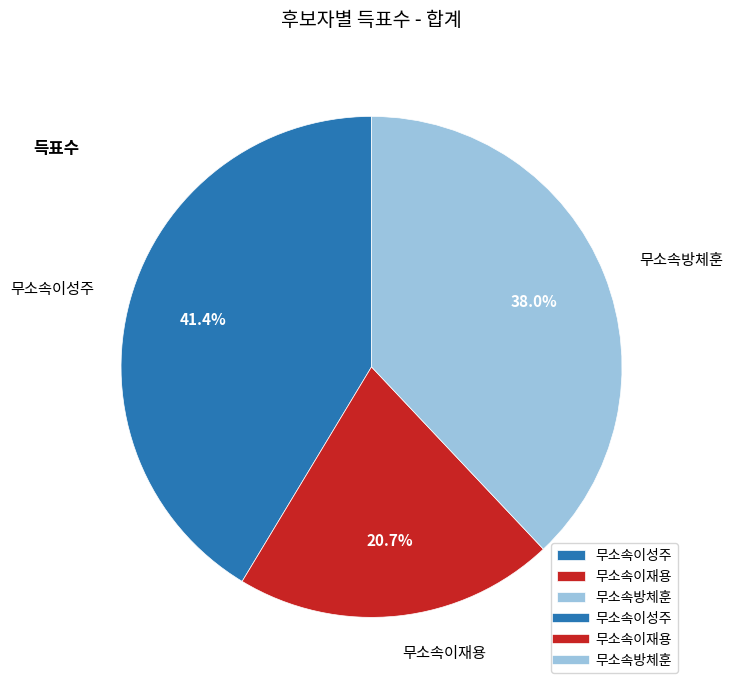

What is the smallest slice in the pie chart?

무소속이재용